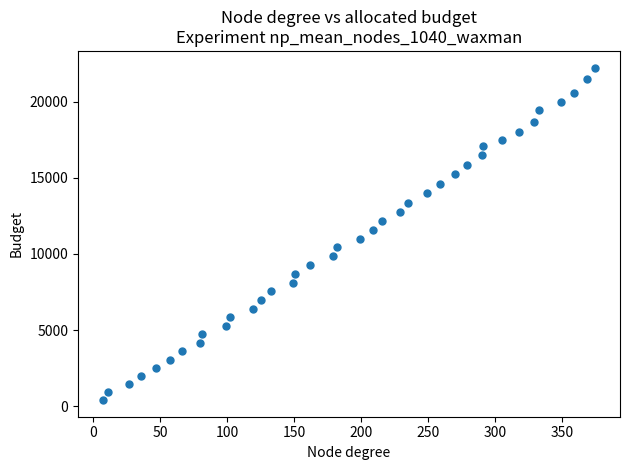

What is the range of X values (max minus min)?

368